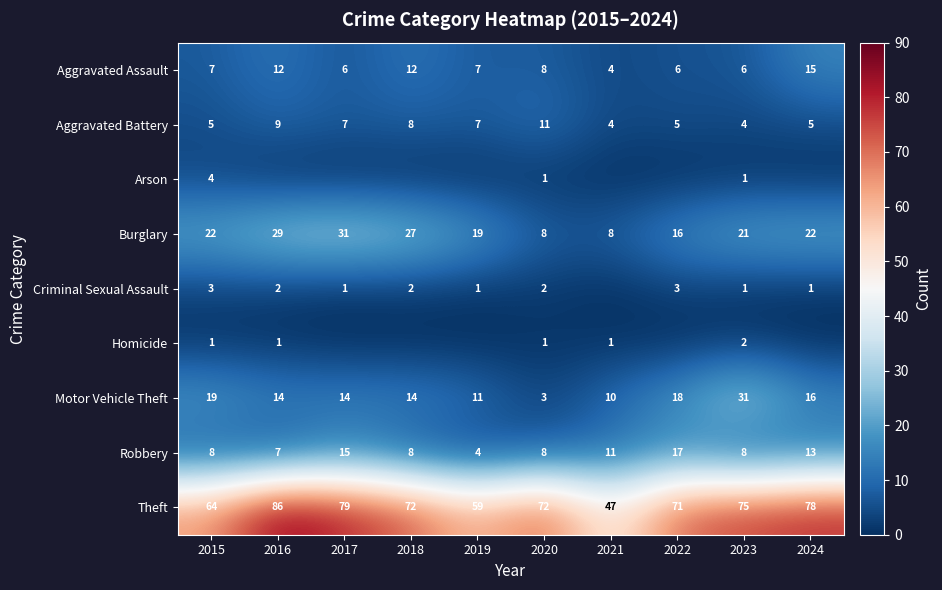

Which has a higher value, 2023 or 2015?

2015